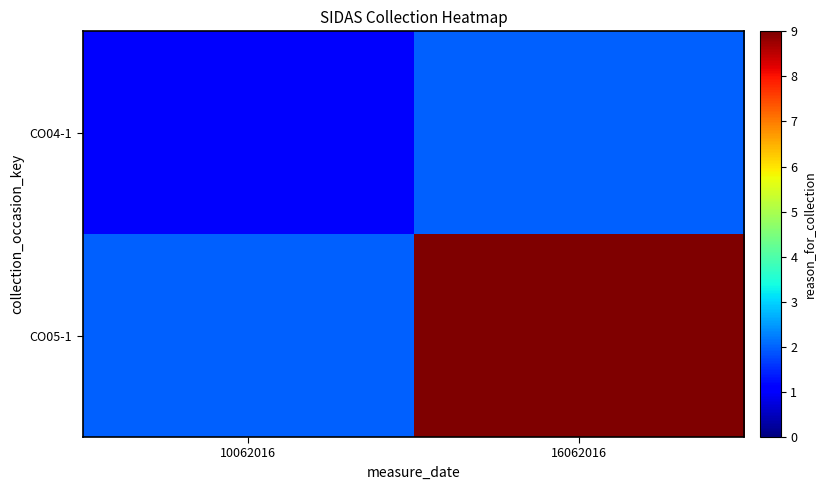

Between 10062016 and 16062016, which series saw the biggest shift?

CO05-1